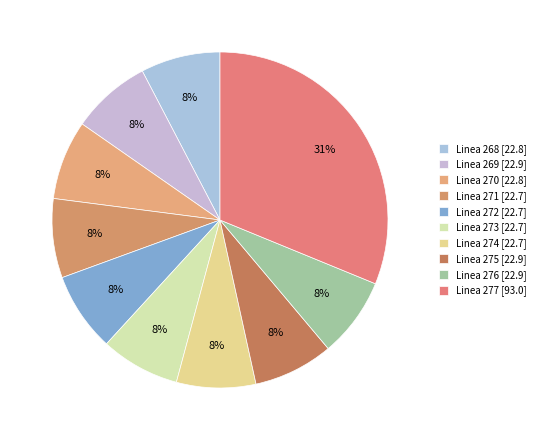

The Linea 269 slice represents 8% of the pie. True or false?

True